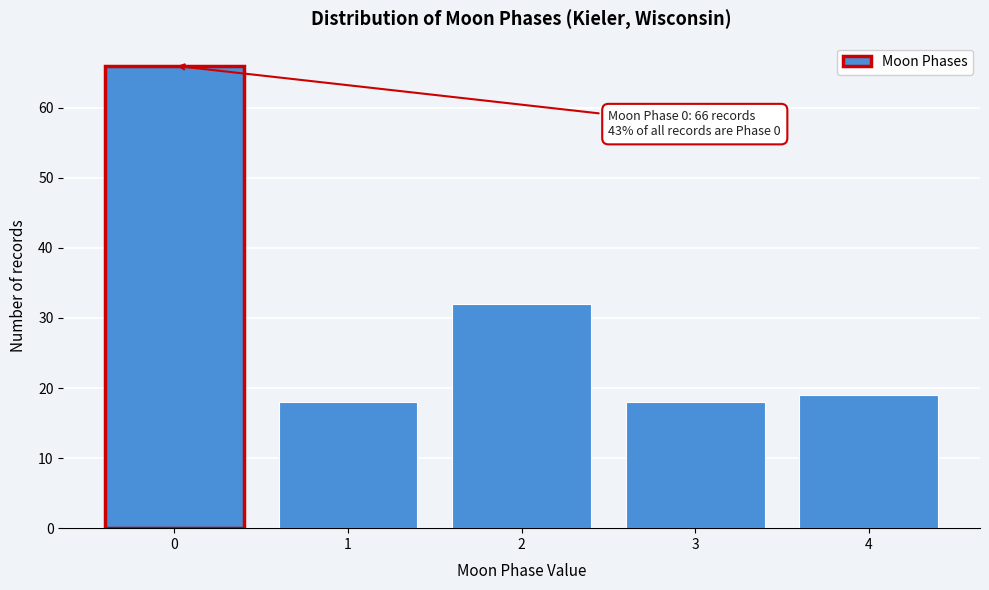

Reading left to right, transcribe all the data shown in this chart.

0=66	1=18	2=32	3=18	4=19